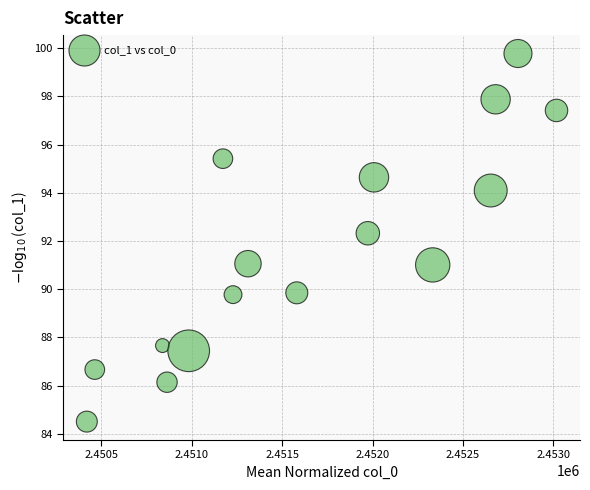

What is the range of Y values (max minus min)?

15.3